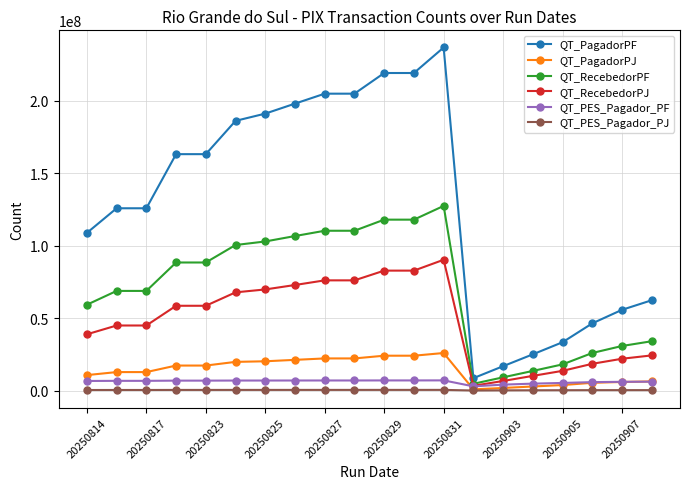

Which series has the largest total across all categories?

QT_PagadorPF